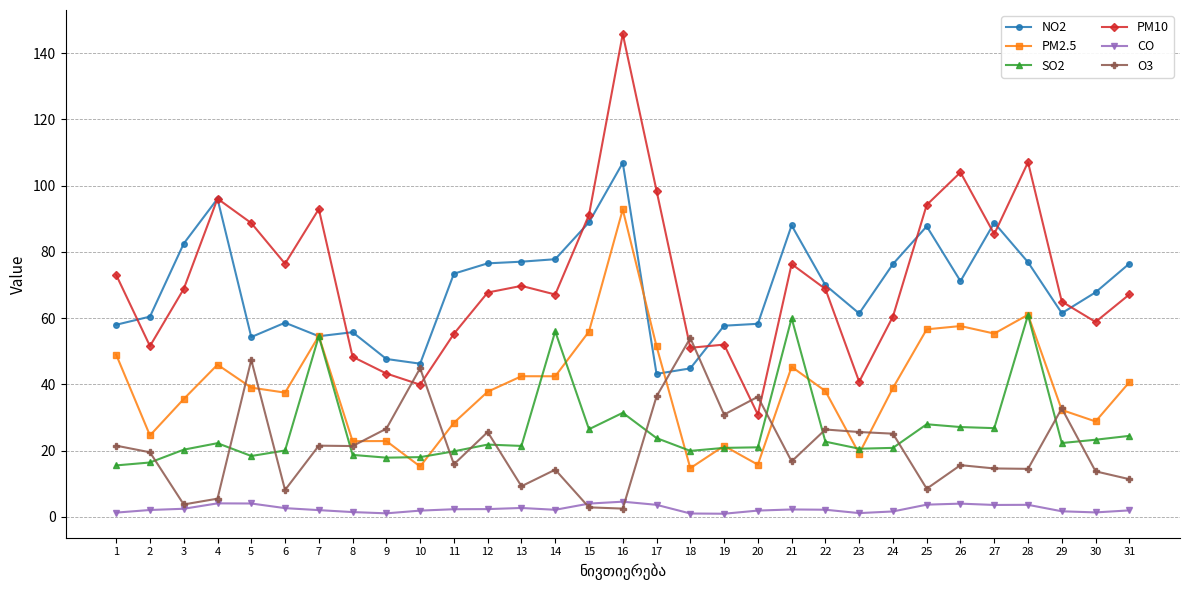

Is it true that SO2 equals 22.7 at 22?

True